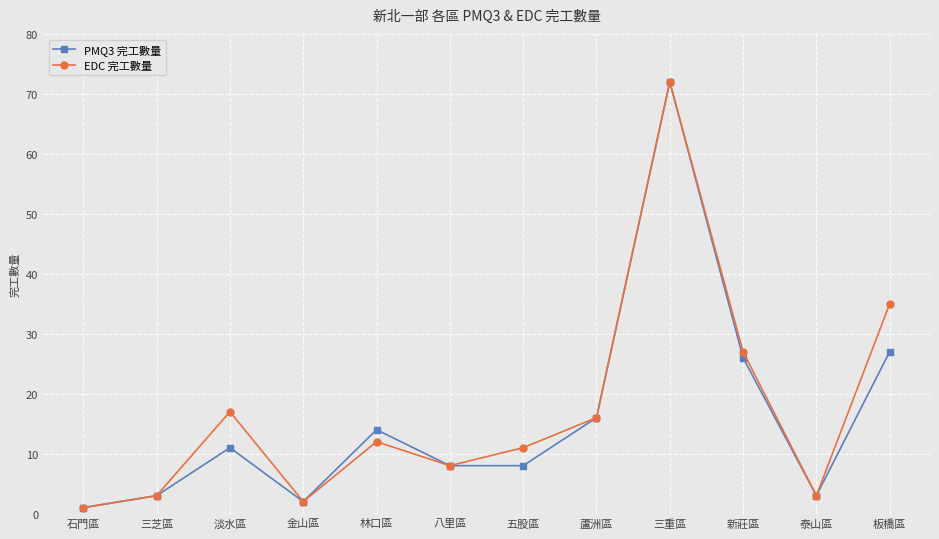

How many interior local peaks does the PMQ3 完工數量 series have?

3